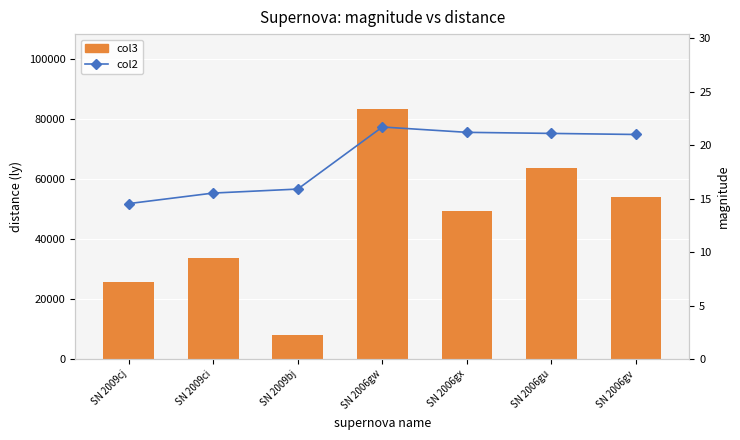

Count the col3 values in the range 25772 to 63512.

5